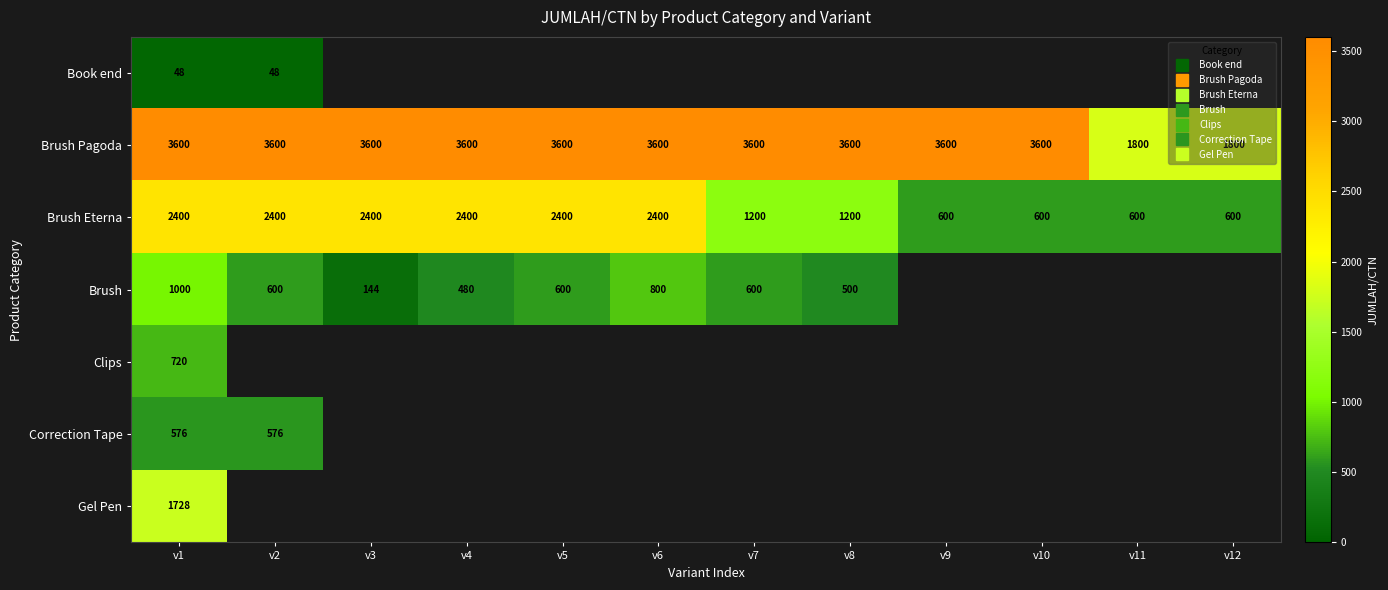

Which series has the largest total across all categories?

Brush Pagoda